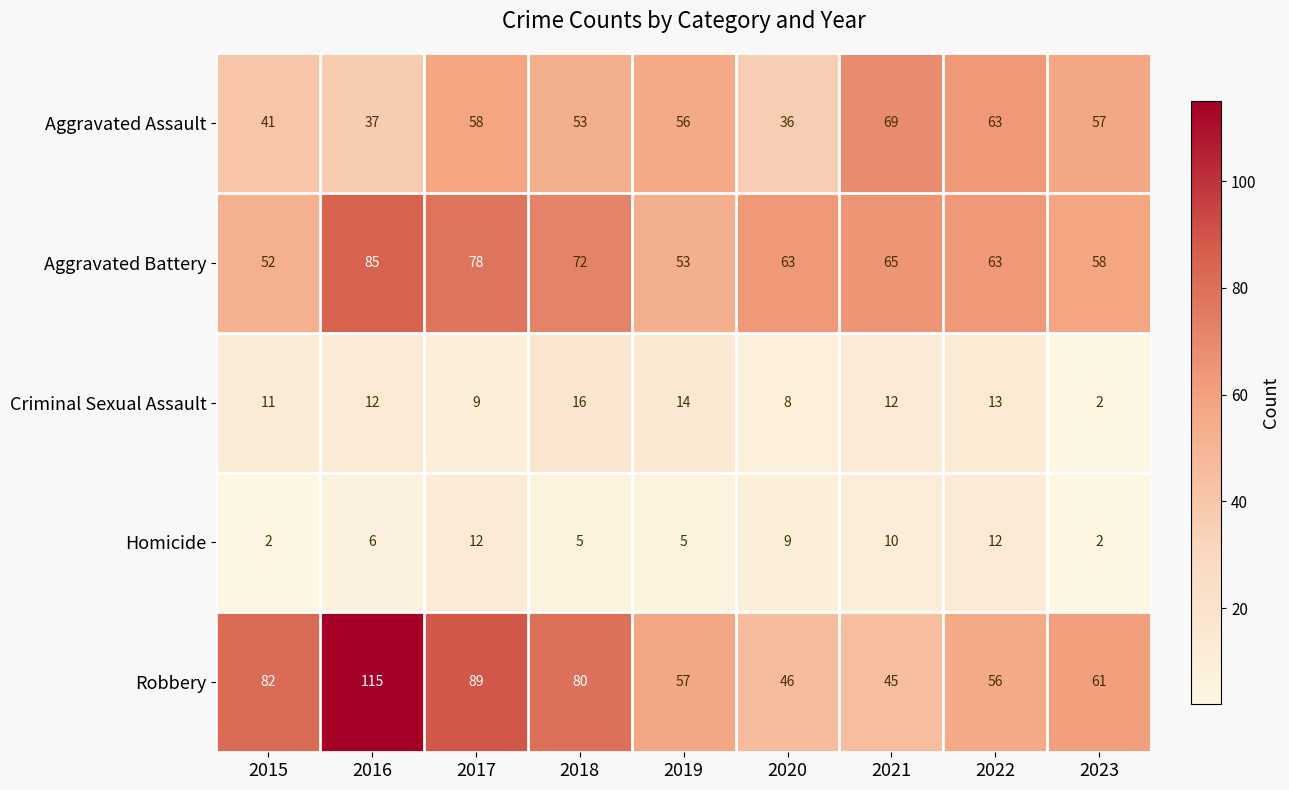

Which label corresponds to the largest value in the chart?

2016